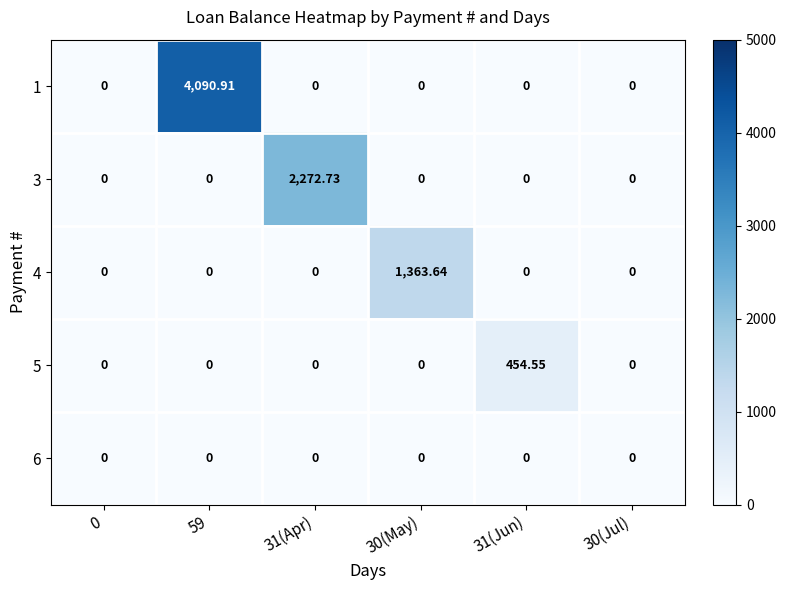

How many distinct data groups are displayed?

5